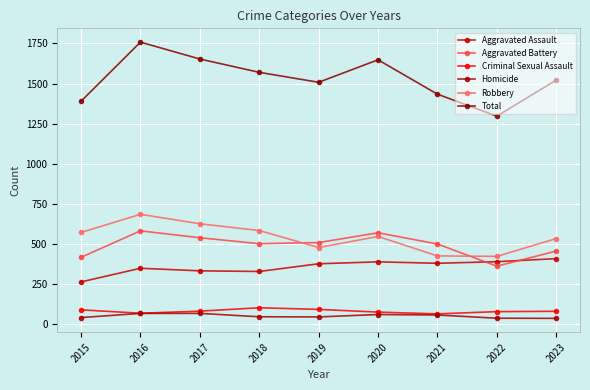

True or false: Robbery and Total intersect in this chart.

False